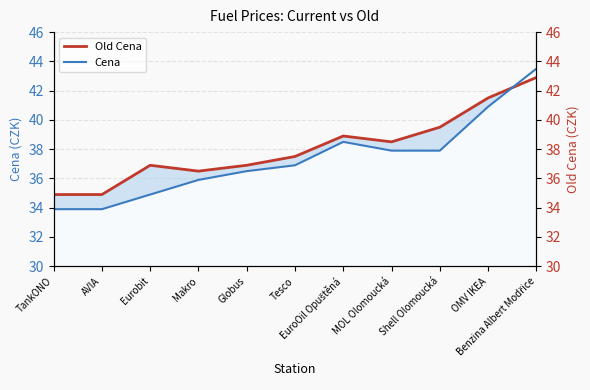

How many values in the Cena line series are below 36?

4